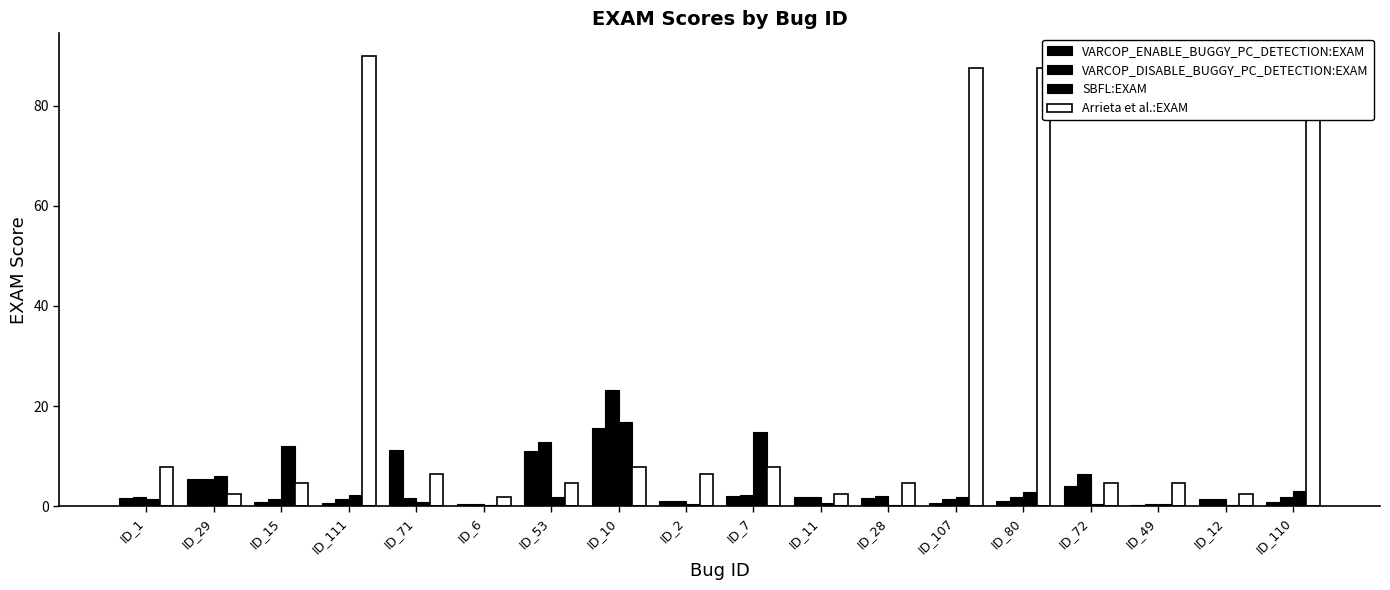

Count the number of data series in this chart.

4